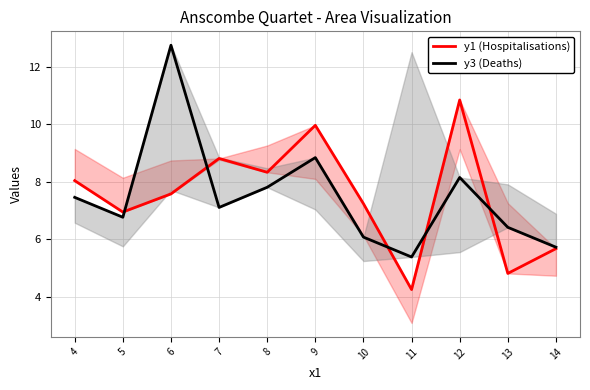

What is the smallest value displayed?

4.3